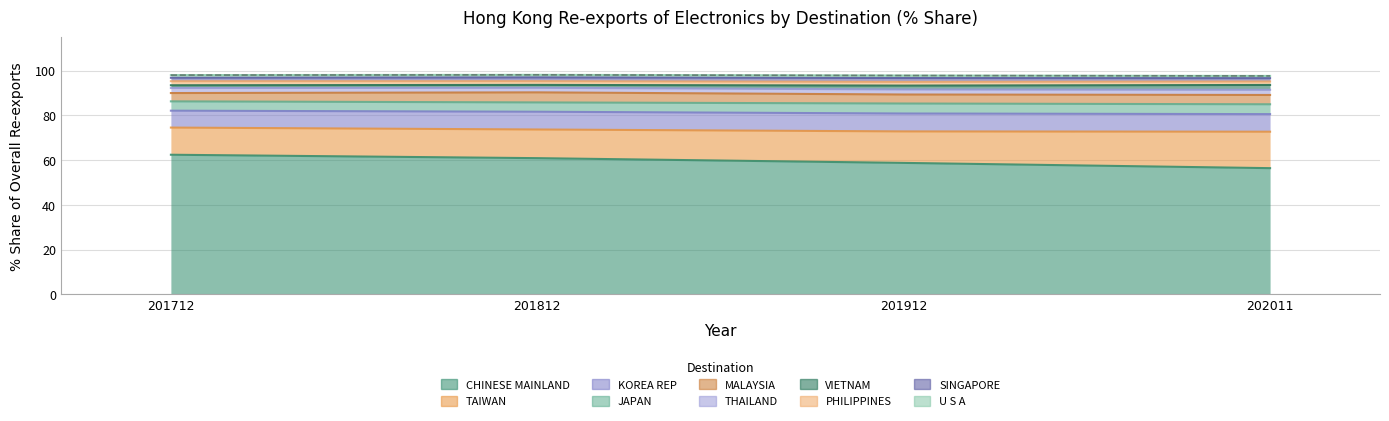

What is the greatest value displayed?

62.4